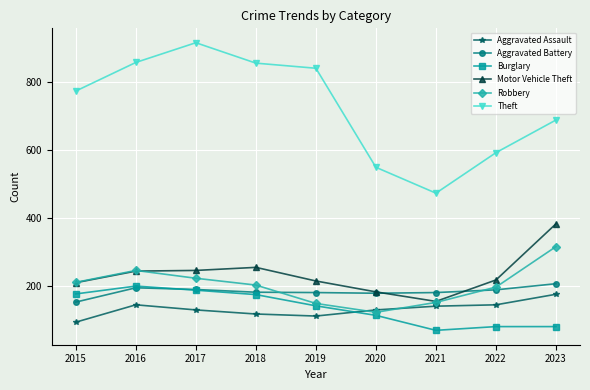

What is the minimum value shown in the chart?

71